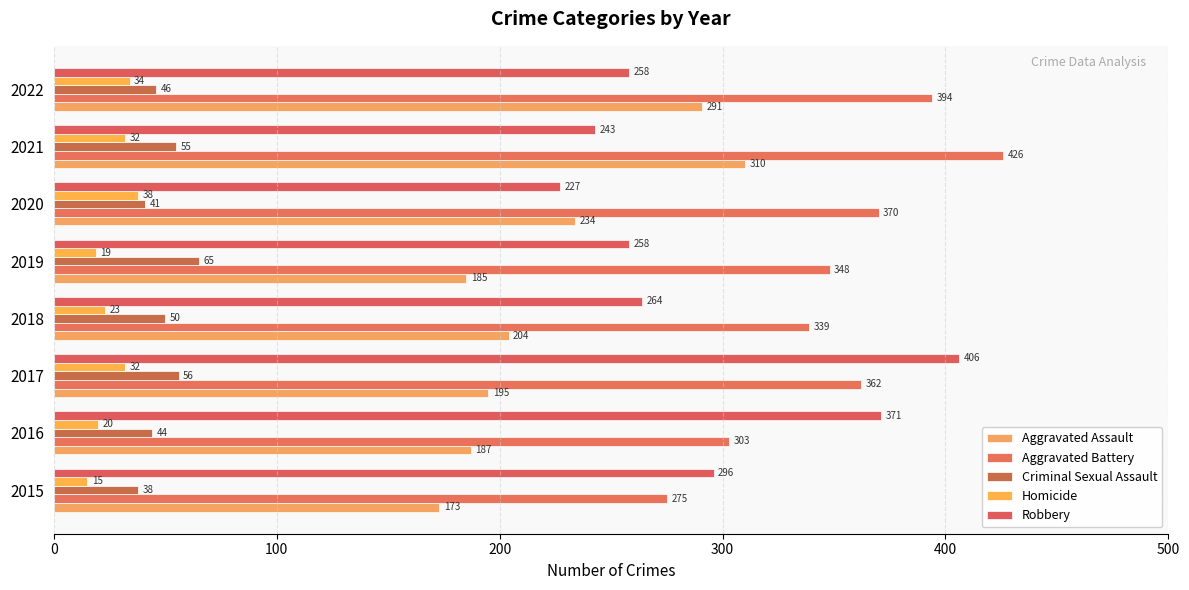

How many distinct data groups are displayed?

5